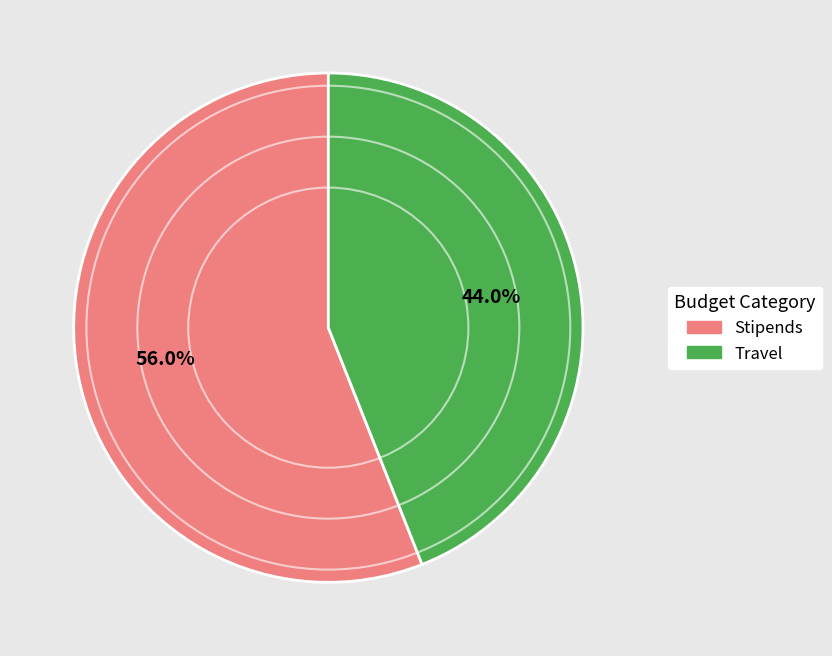

Is there a majority slice in this chart?

Yes